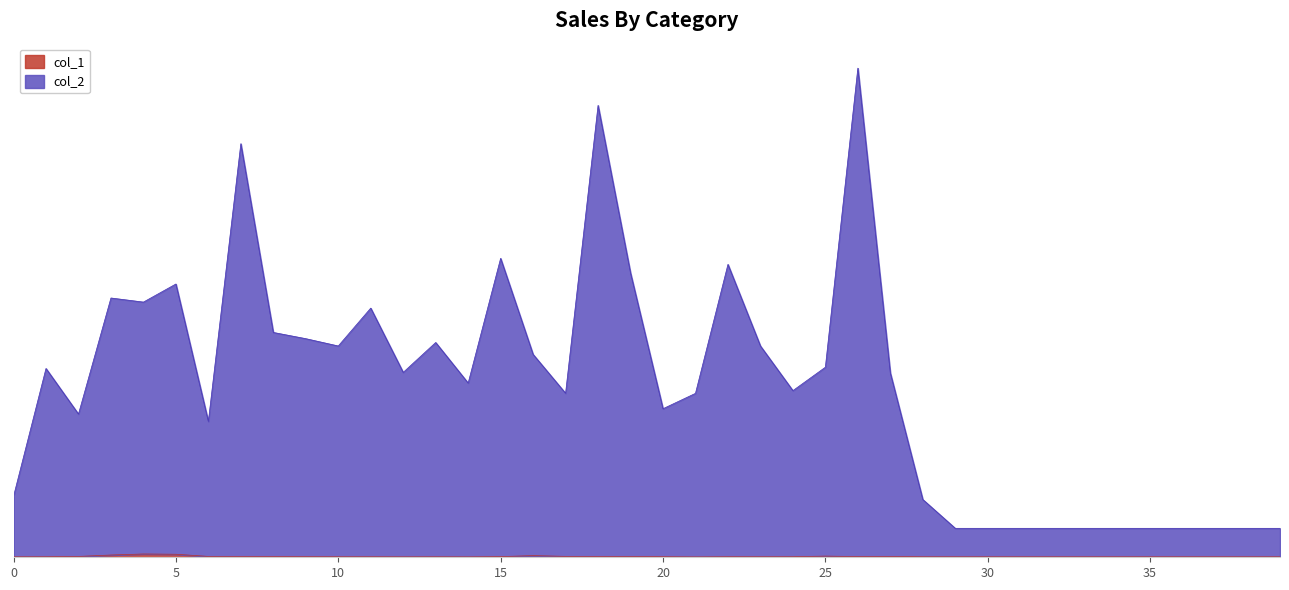

List the series in order of their overall mean, lowest first.

col_1, col_2